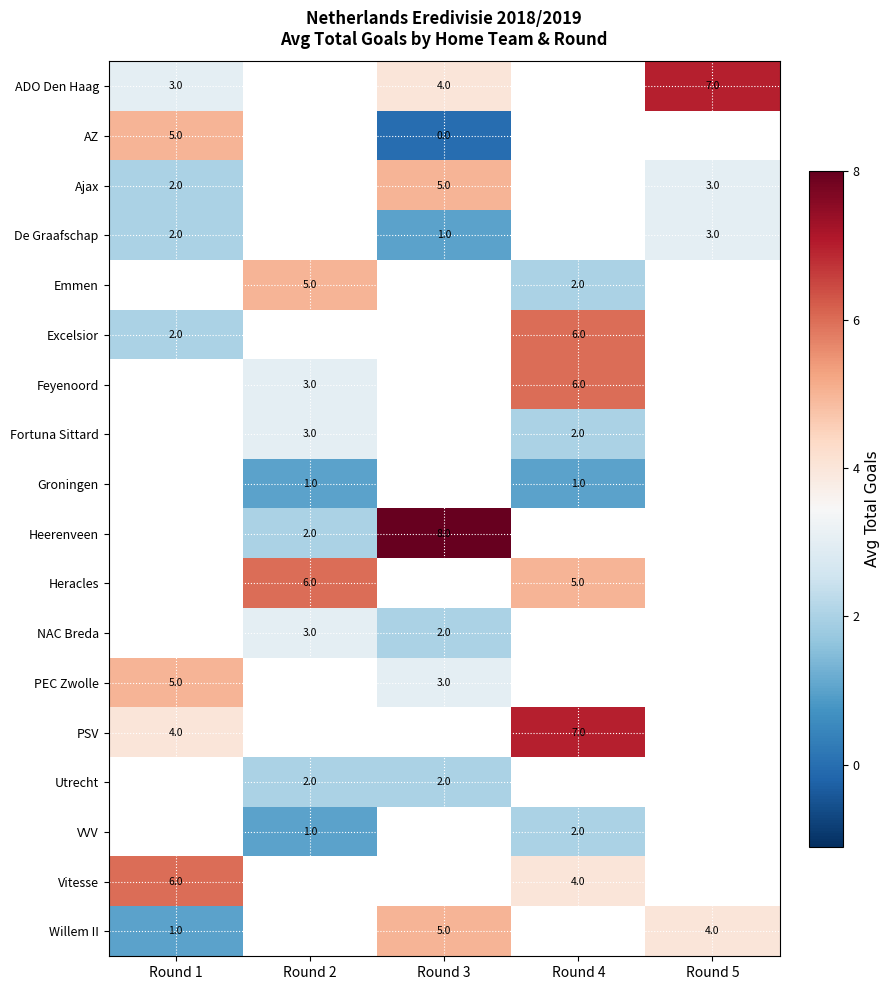

The ADO Den Haag series shows 3 at Round 1. True or false?

True